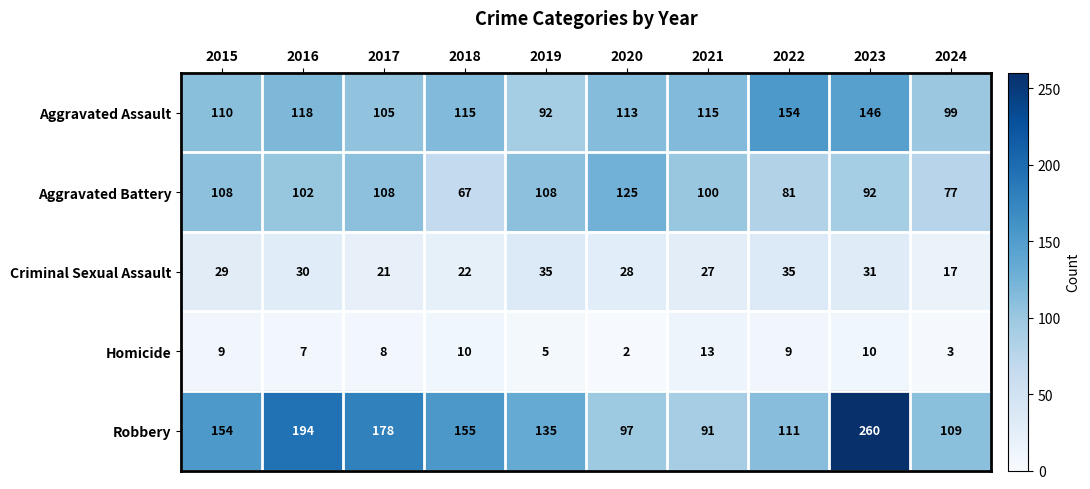

True or false: Aggravated Battery has a value of 56 at 2017.

False